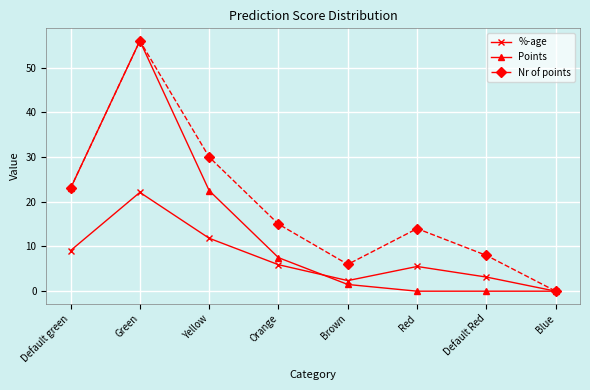

Rank the series at Yellow from lowest to highest value.

%-age, Points, Nr of points